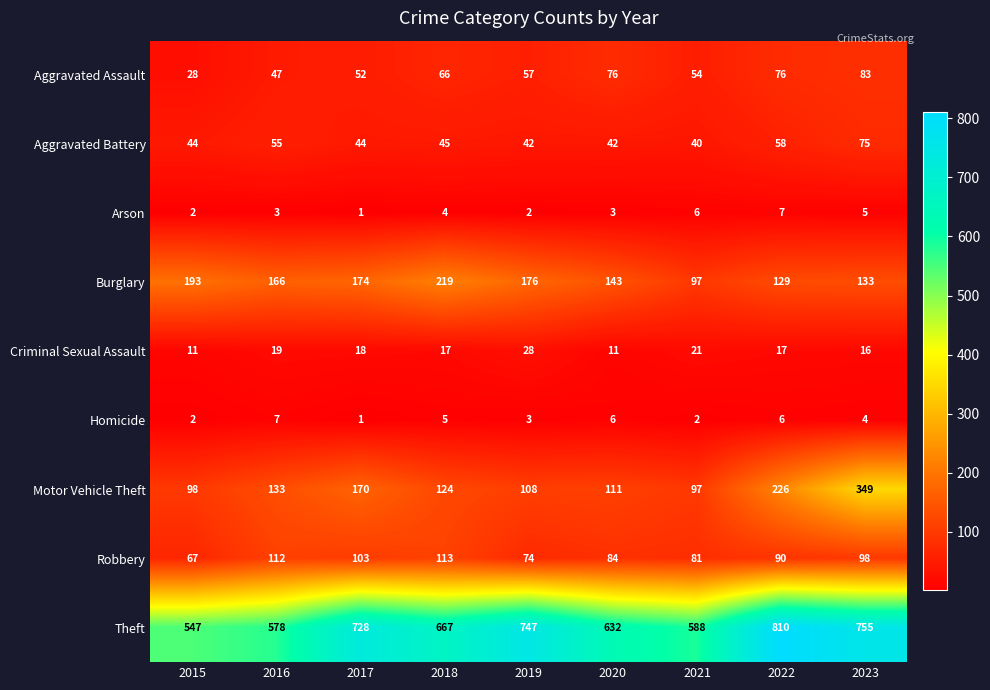

Rank the series at 2018 from highest to lowest value.

Theft, Burglary, Motor Vehicle Theft, Robbery, Aggravated Assault, Aggravated Battery, Criminal Sexual Assault, Homicide, Arson